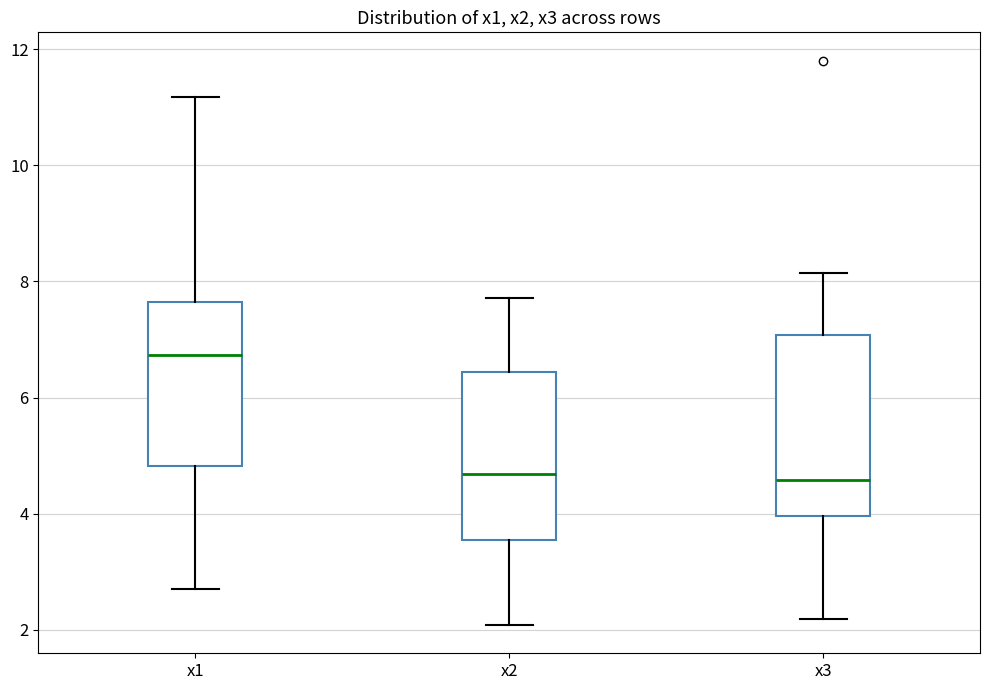

Which box is the tallest, from its lower edge to its upper edge?

x3